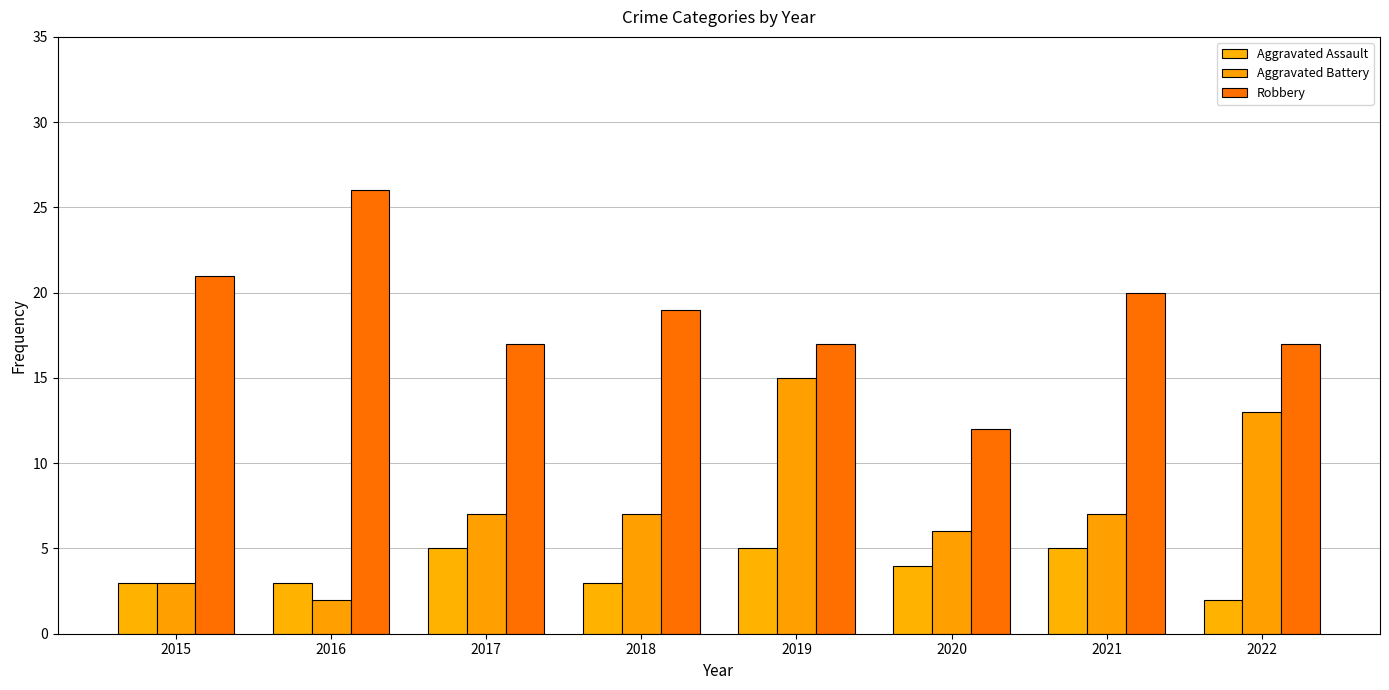

Are the bars grouped side by side (vs. stacked)?

Yes